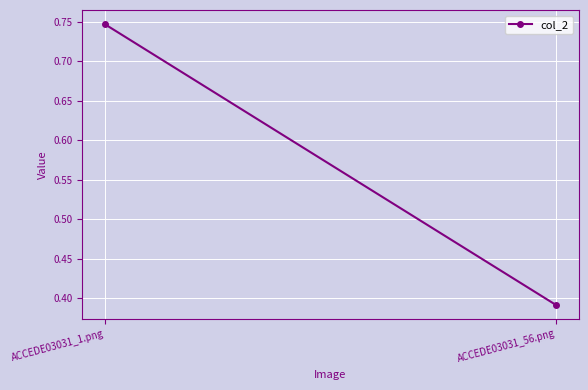

What is the label of the 1st point from the right?

ACCEDE03031_56.png